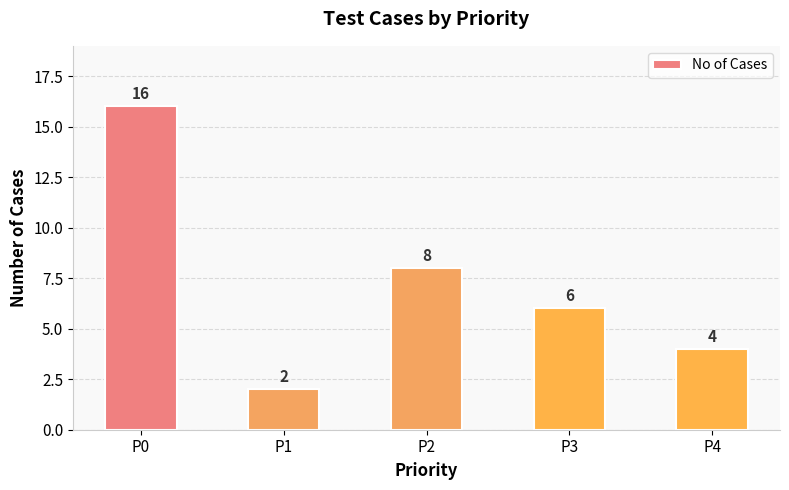

What is the value of the 5th bar from the left?

4